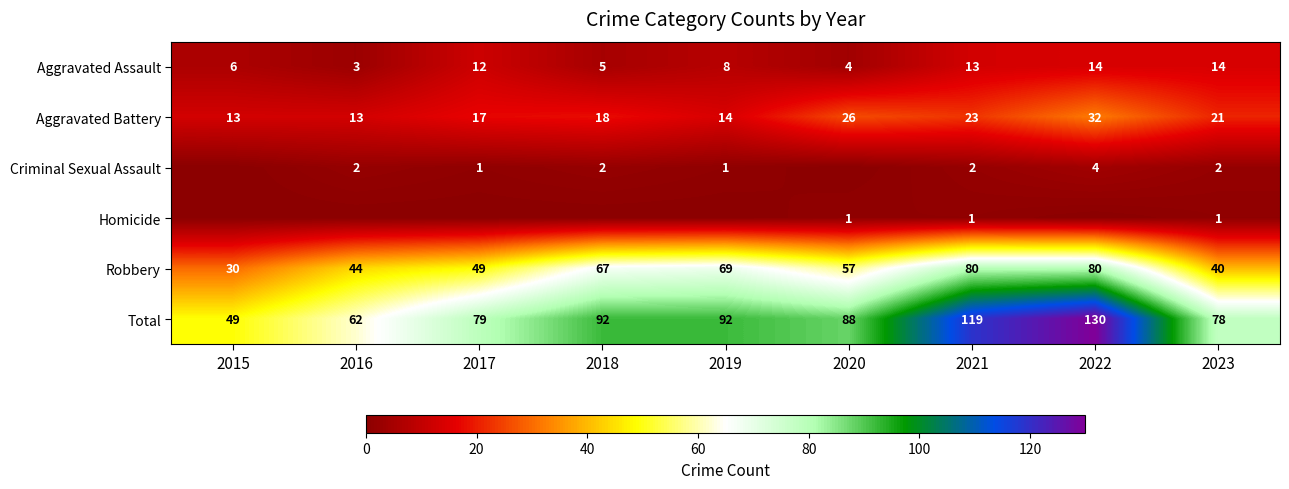

How many categories are shown in the chart?

9